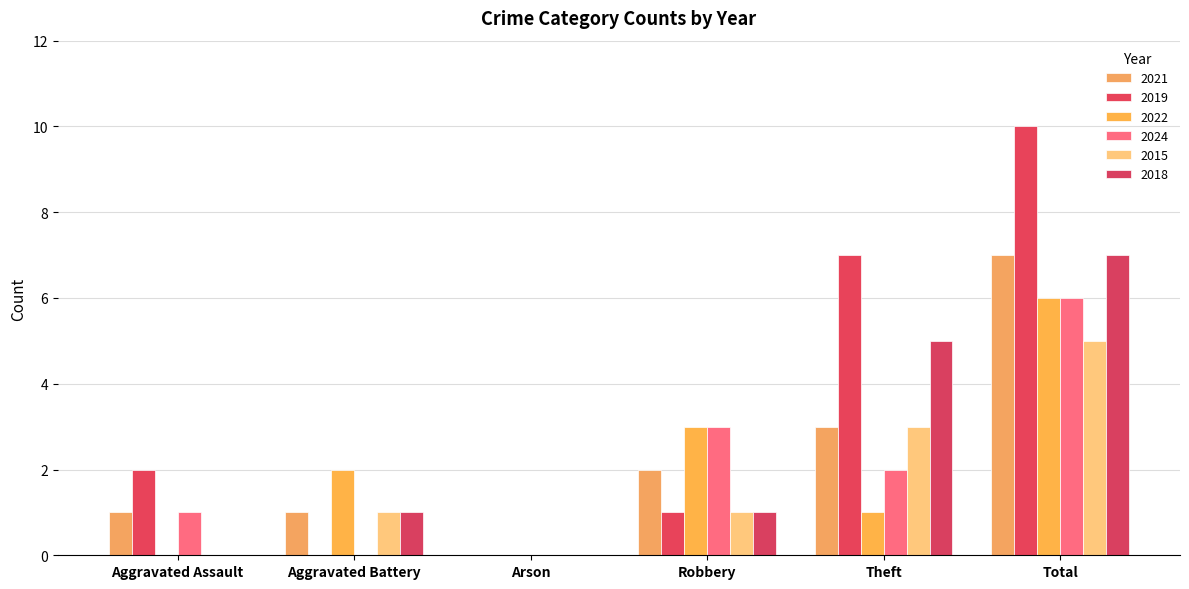

What position from the right is Aggravated Assault?

6